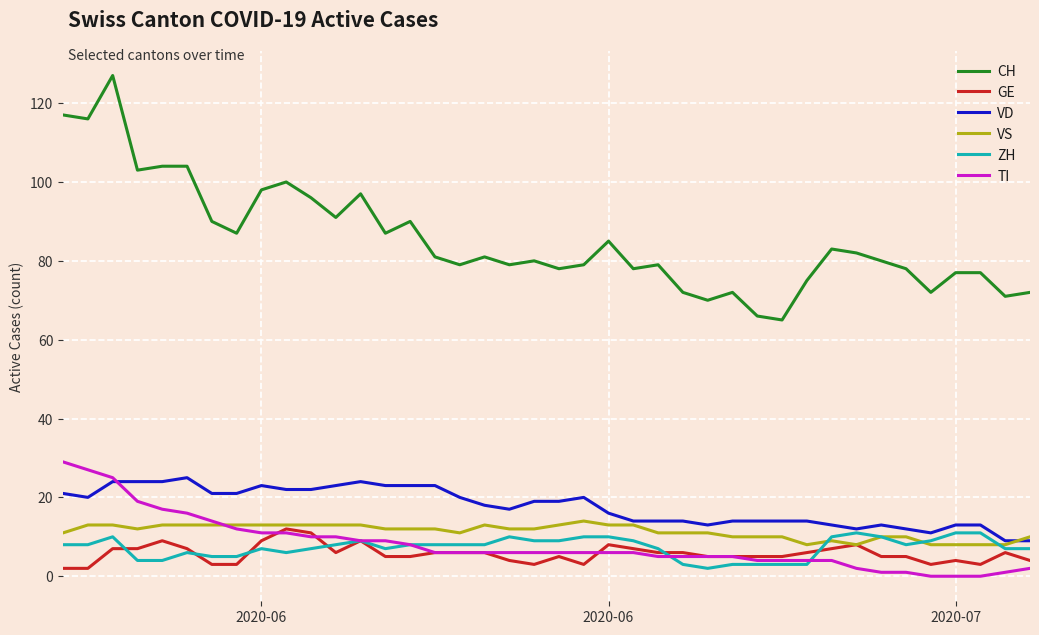

What is the lowest value of the CH series?

65